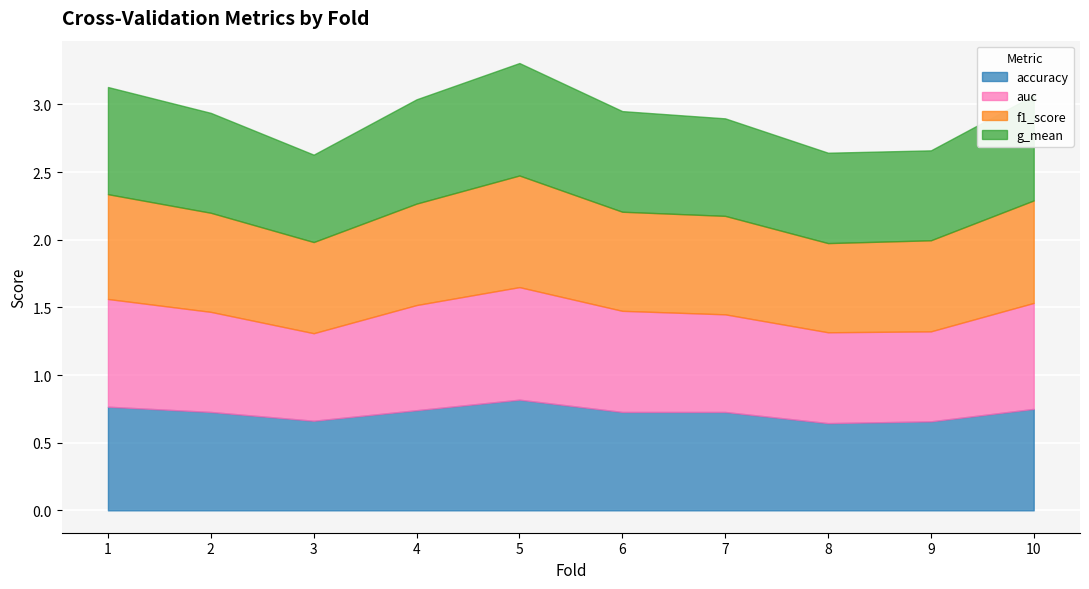

What is the sum of all g_mean values?

7.4